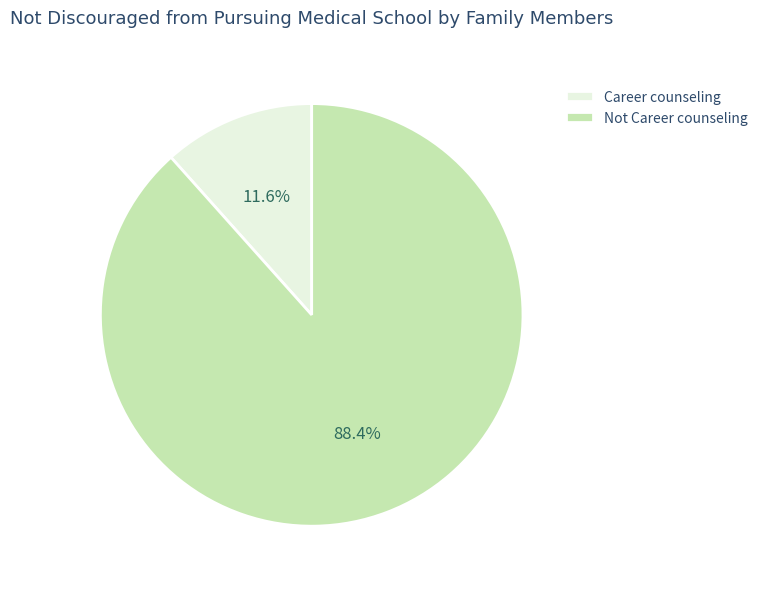

Rank the categories by value from lowest to highest.

Career counseling, Not Career counseling